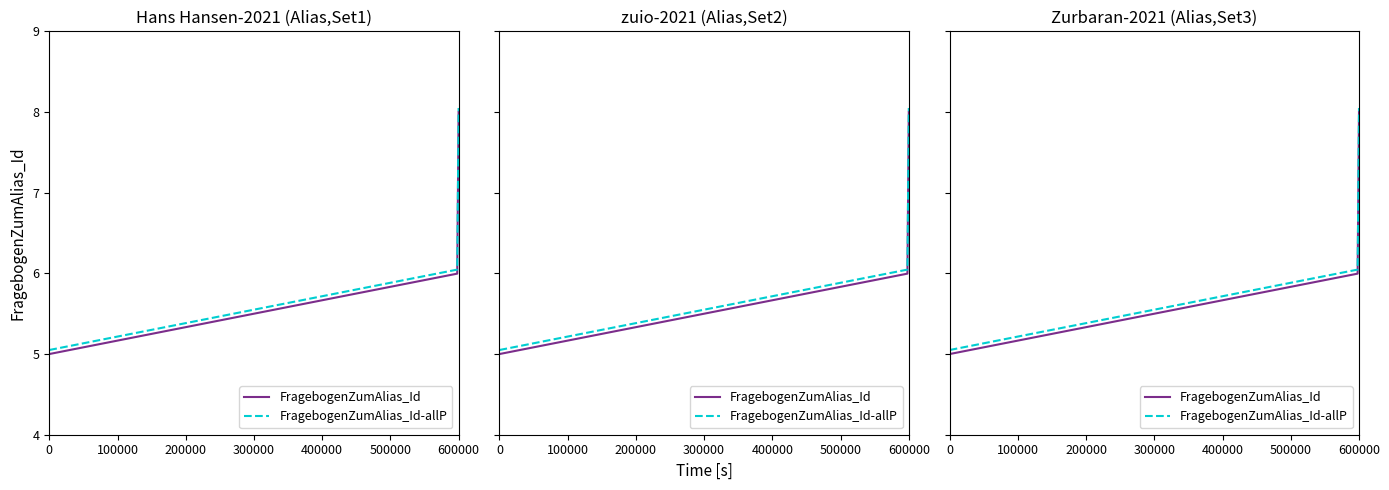

How many values are between 6 and 8?

3